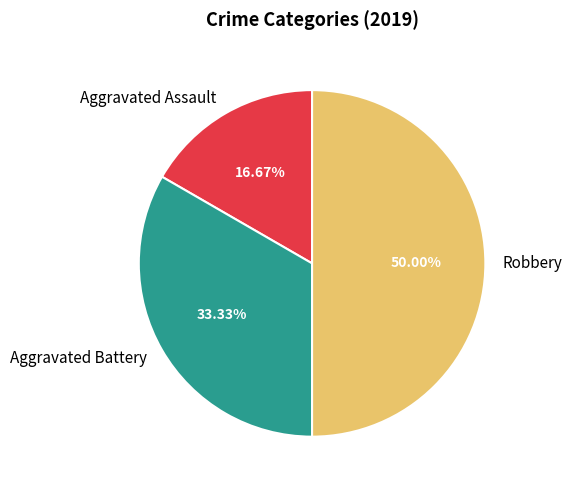

What is the ratio of the value at Aggravated Assault to the value at Robbery?

0.3